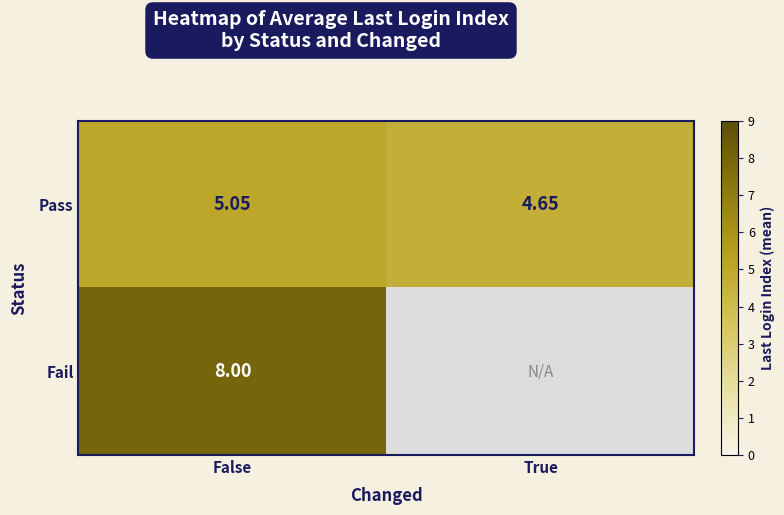

Where does the Pass series first go above 5?

False